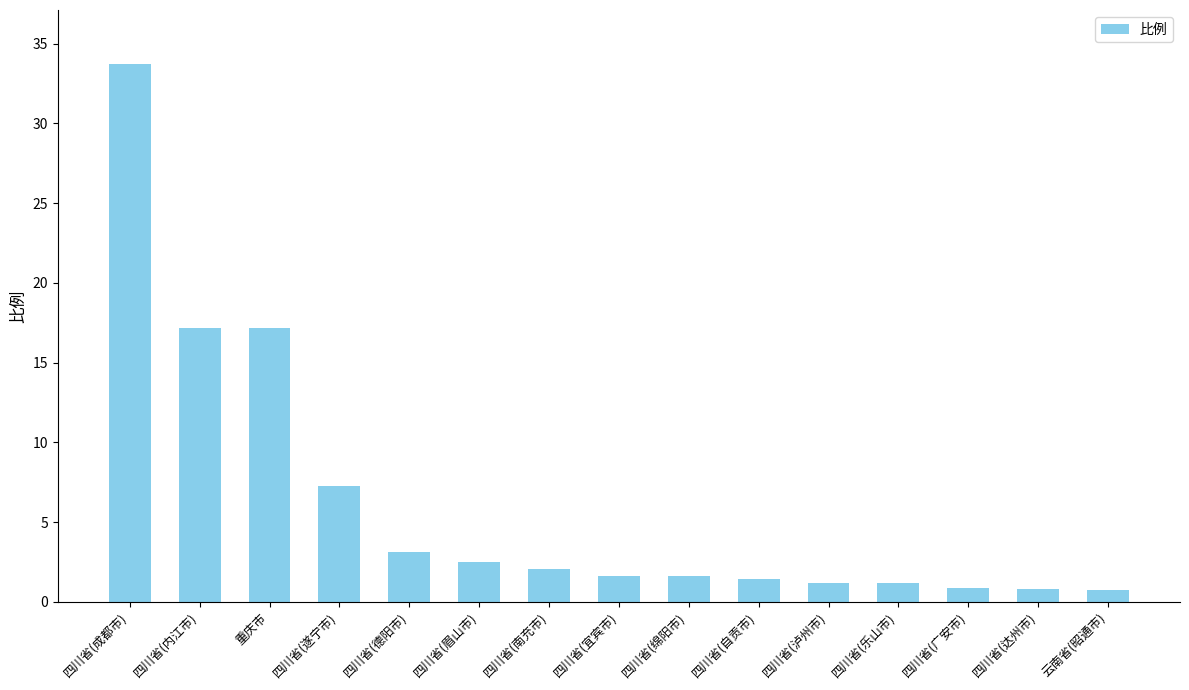

What is the value of the 6th bar from the left?

2.5